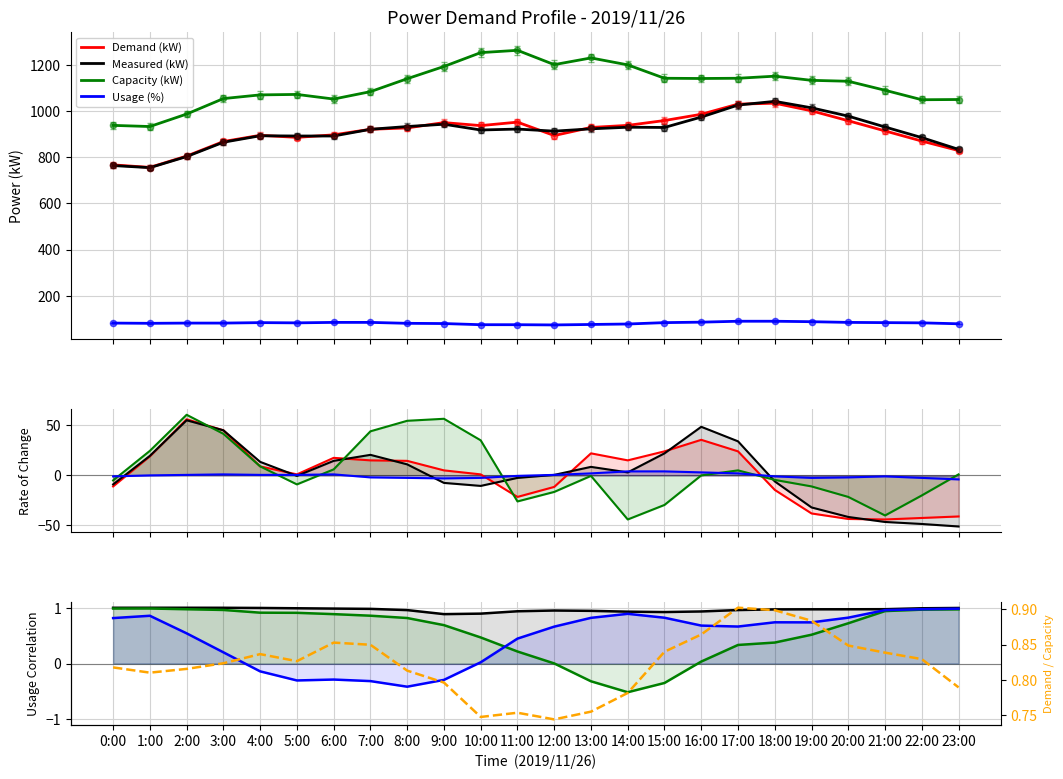

Which series reaches the minimum Y coordinate?

Demand (kW)